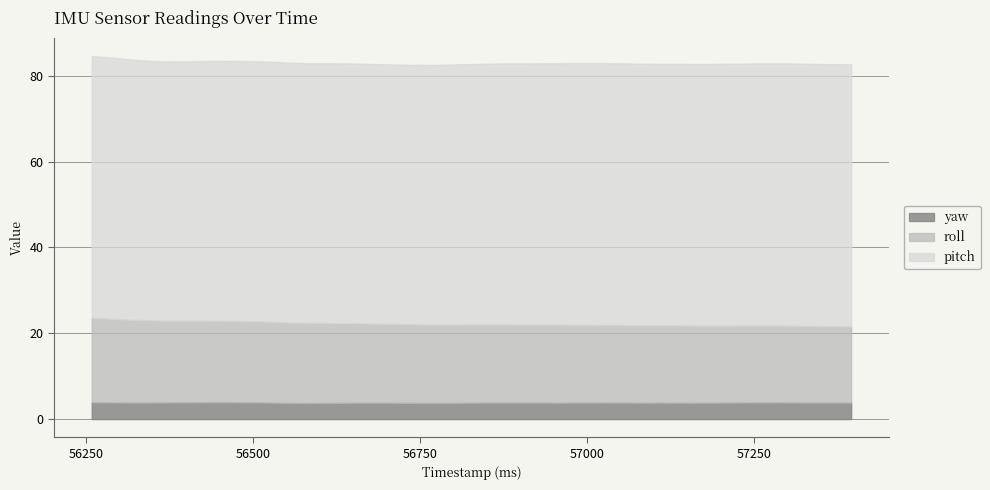

True or false: yaw has more than 2 interior local peaks.

True